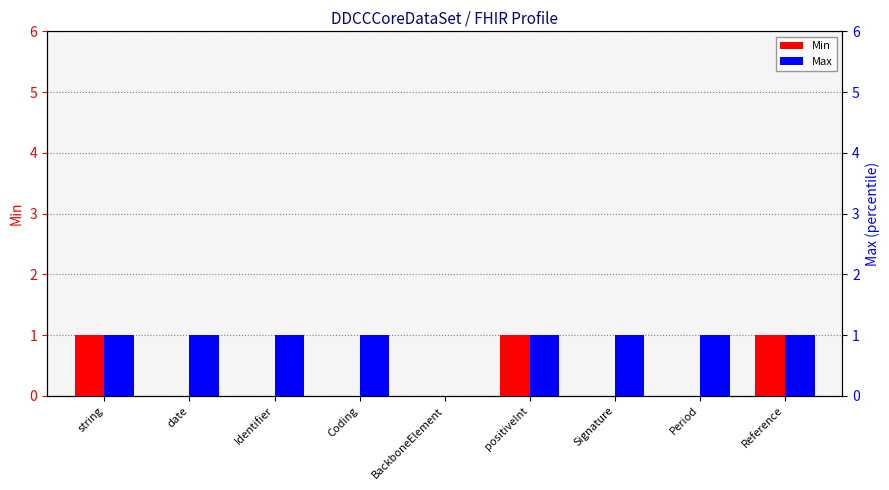

Does the chart contain stacked bars?

No